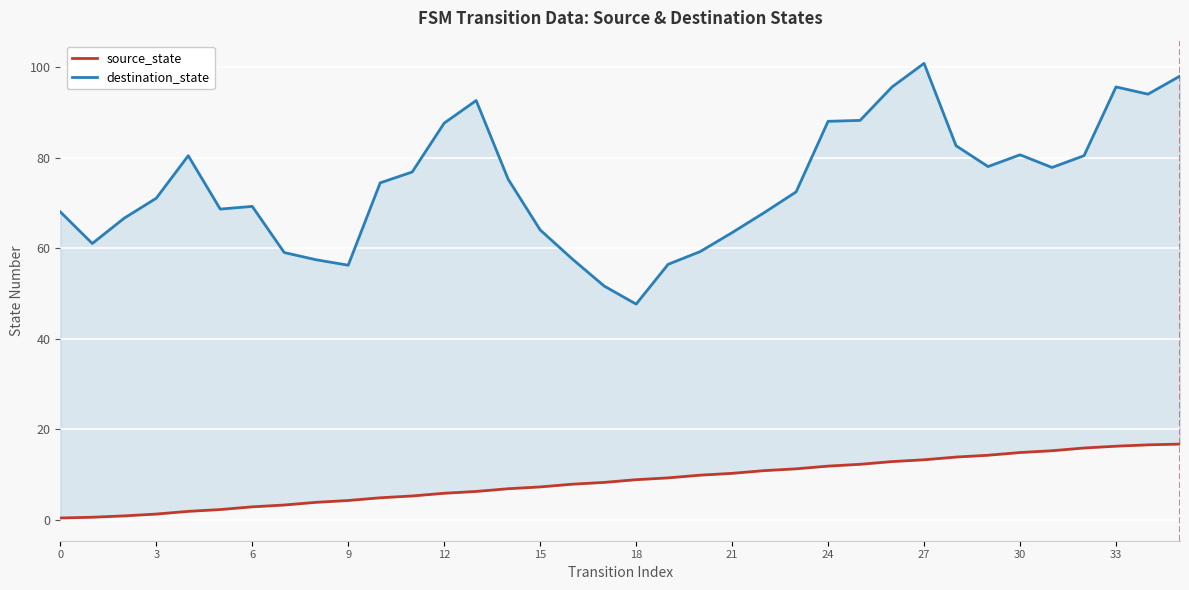

Rank the series by their average value, from highest to lowest.

destination_state, source_state